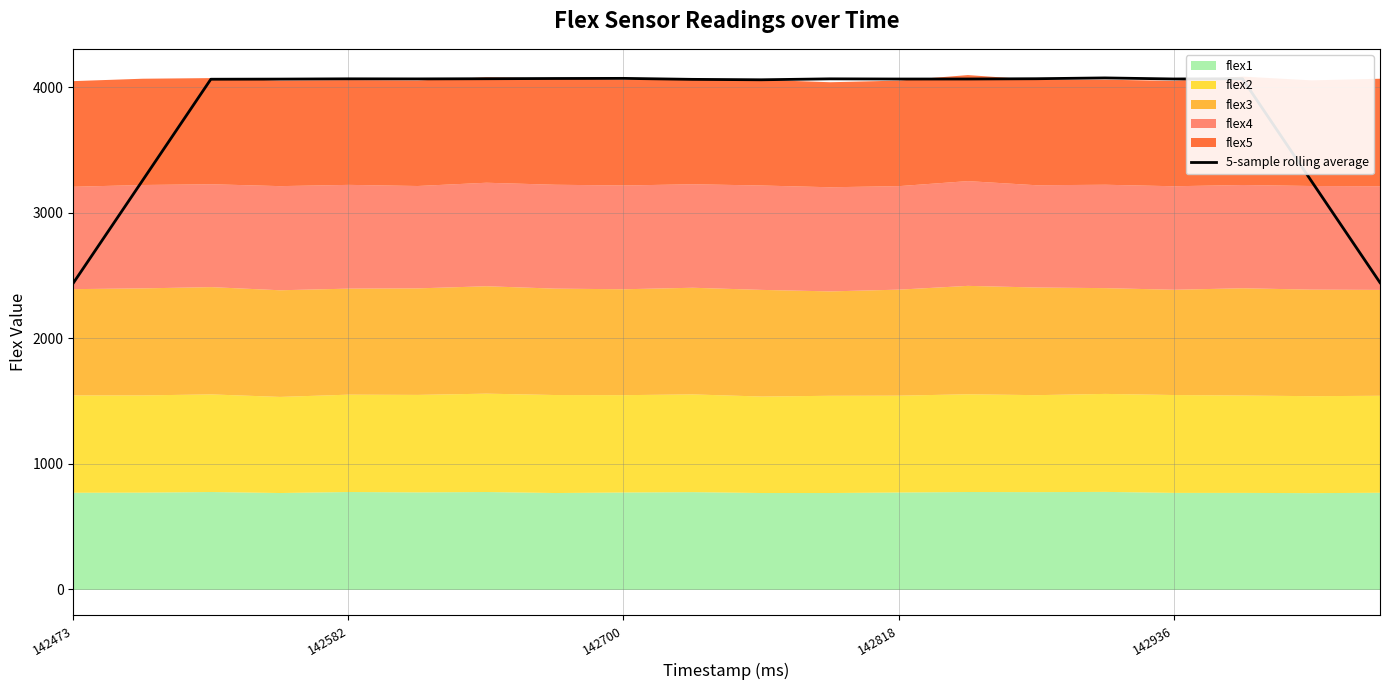

At which category does the chart reach its peak across all series?

15